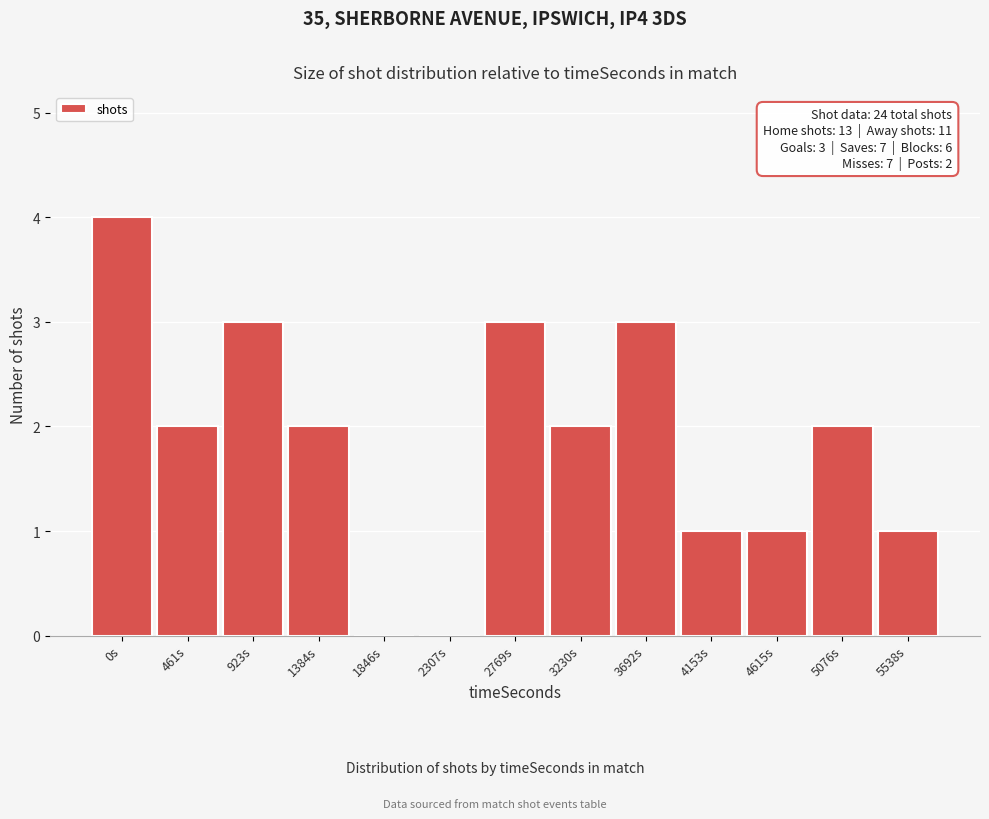

Reading left to right, transcribe all the data shown in this chart.

0s=4	461s=2	923s=3	1384s=2	1846s=0	2307s=0	2769s=3	3230s=2	3692s=3	4153s=1	4615s=1	5076s=2	5538s=1